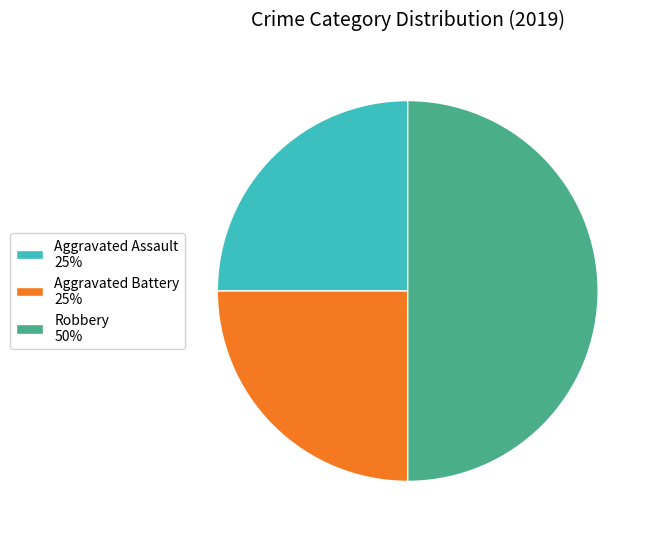

The Robbery slice represents 64% of the pie. True or false?

False